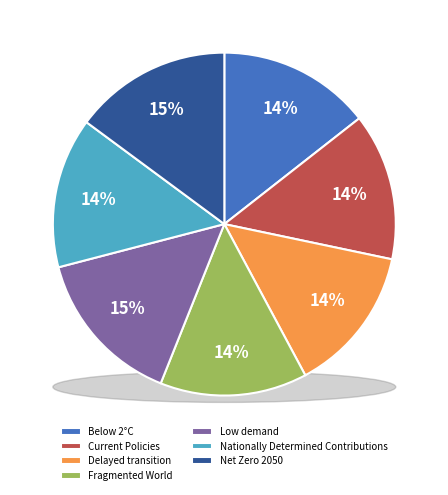

Rank the categories by value from lowest to highest.

Fragmented World, Delayed transition, Current Policies, Nationally Determined Contributions, Below 2°C, Net Zero 2050, Low demand